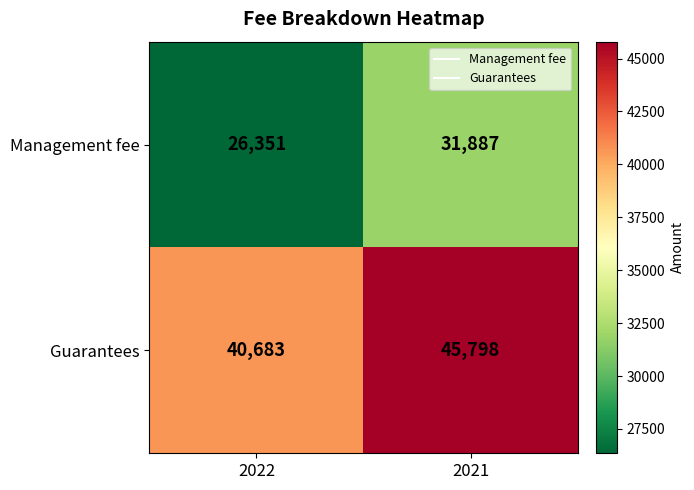

At 2022, list the series in order from smallest to largest.

Management fee, Guarantees